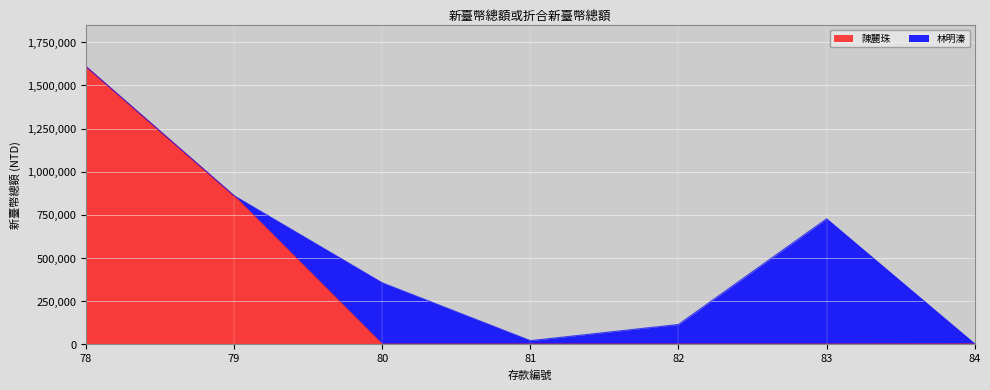

Where is the data nearest to the value 804965?

79